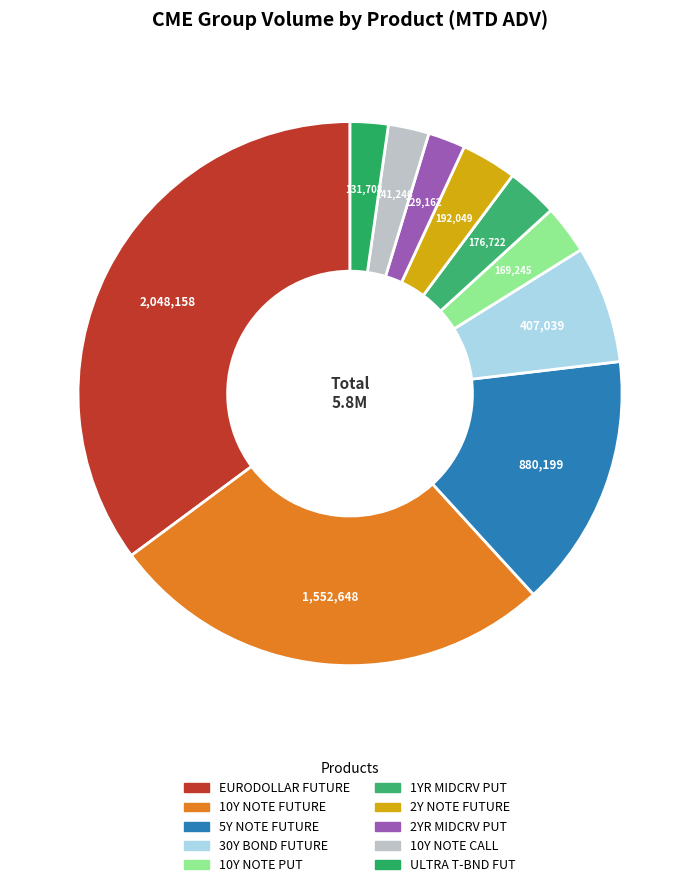

The 10Y NOTE FUTURE slice represents 27% of the pie. True or false?

True